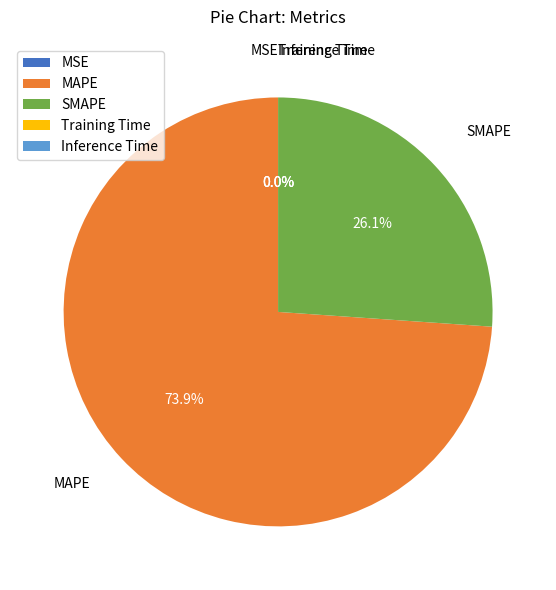

Which slice is the largest?

MAPE